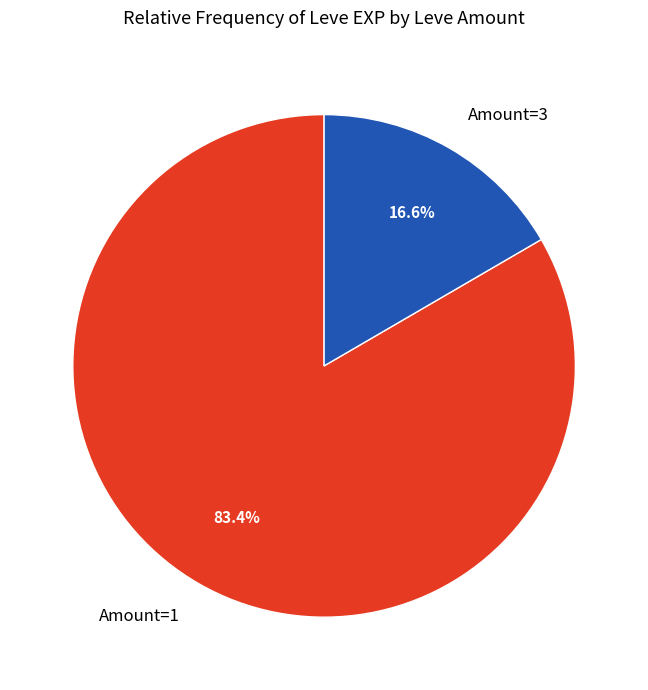

How many slices are in this pie chart?

2